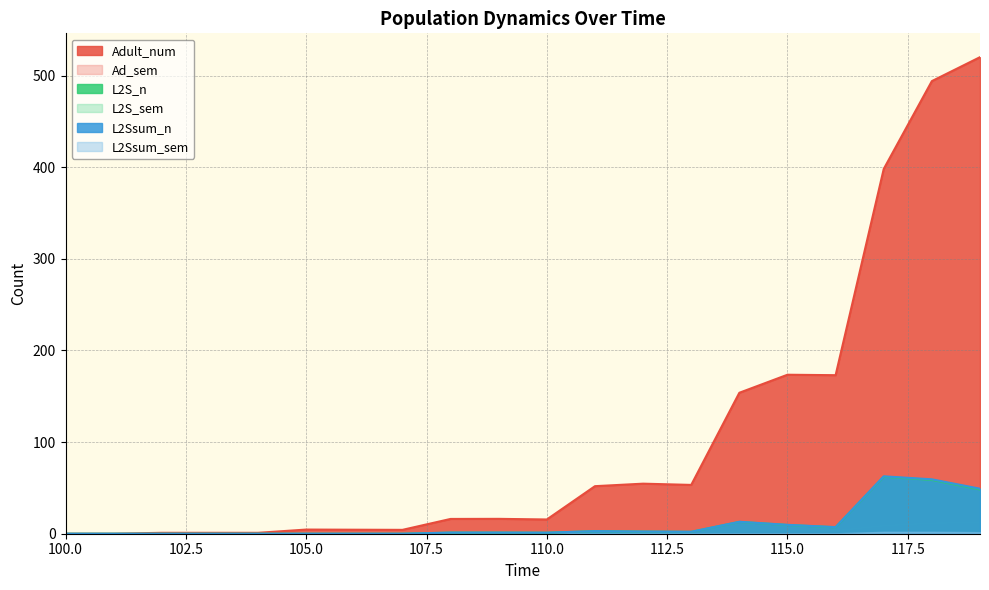

Which series has the widest spread of values?

Adult_num